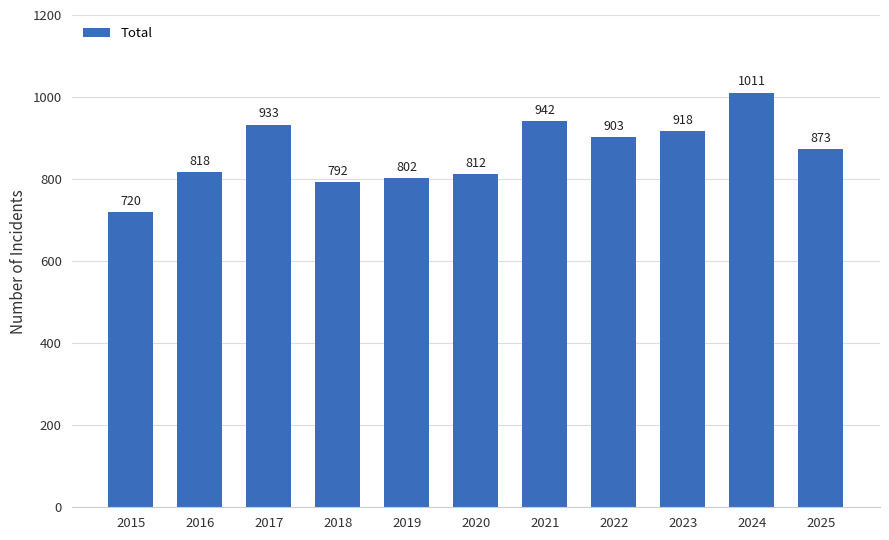

How many distinct data groups are displayed?

1